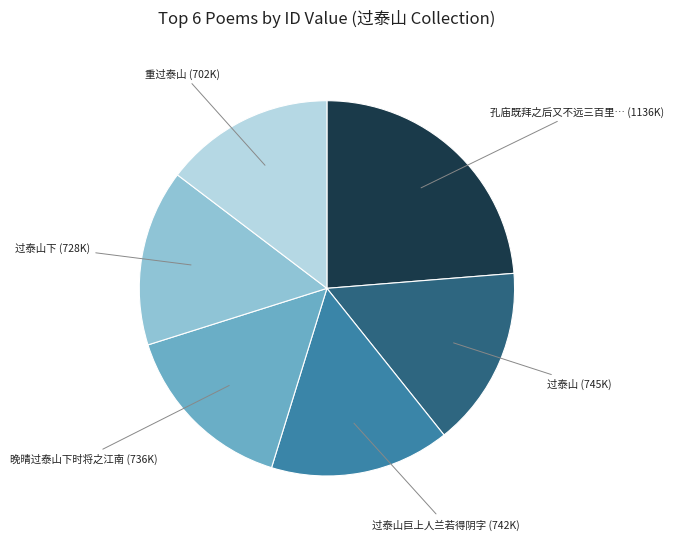

Does any single category account for the majority?

No